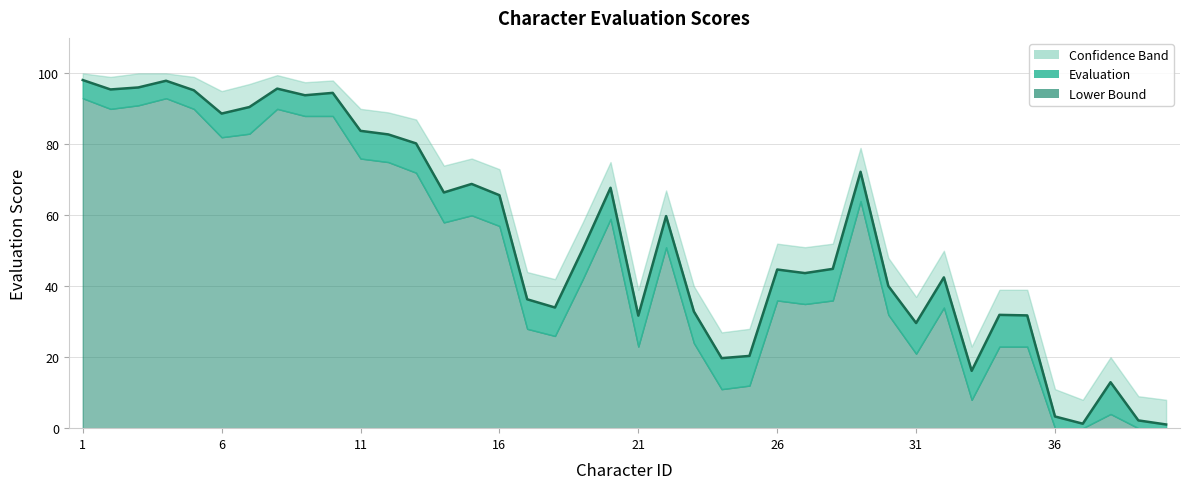

In upper, how many points are higher than both neighbors (excluding endpoints)?

9